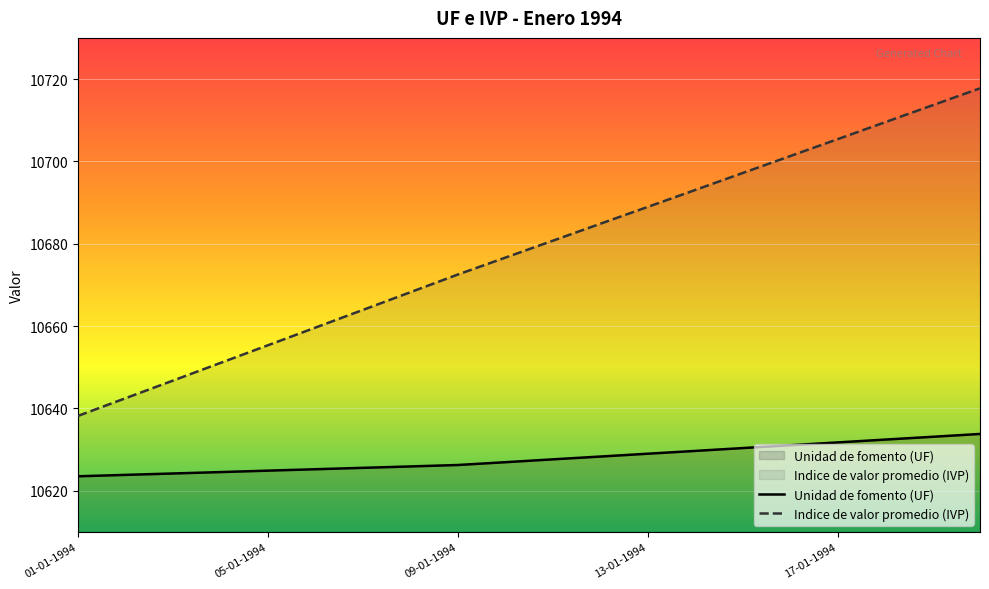

True or false: Indice de valor promedio (IVP) and Unidad de fomento (UF) intersect in this chart.

False